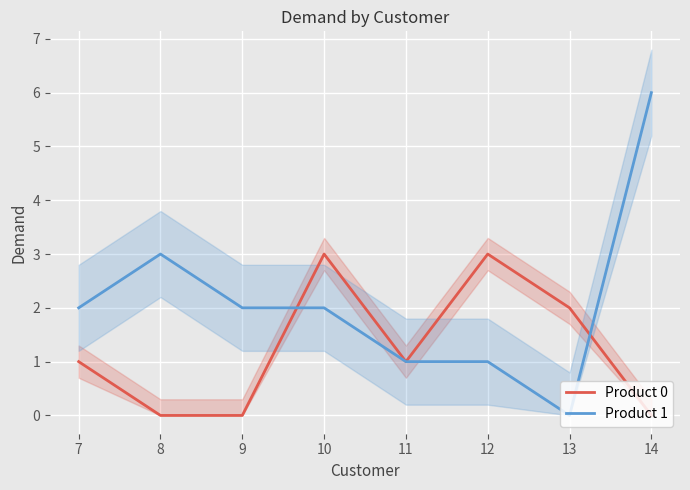

Which category has the highest value in the Product 1 series?

14